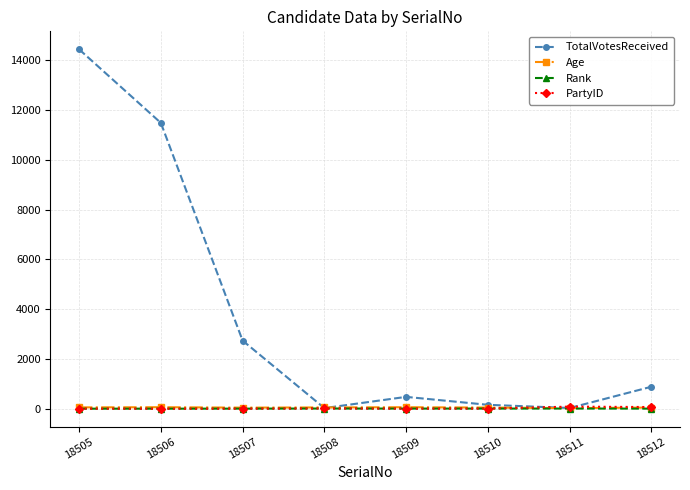

True or false: Rank has a value of 7 at 18511.

True